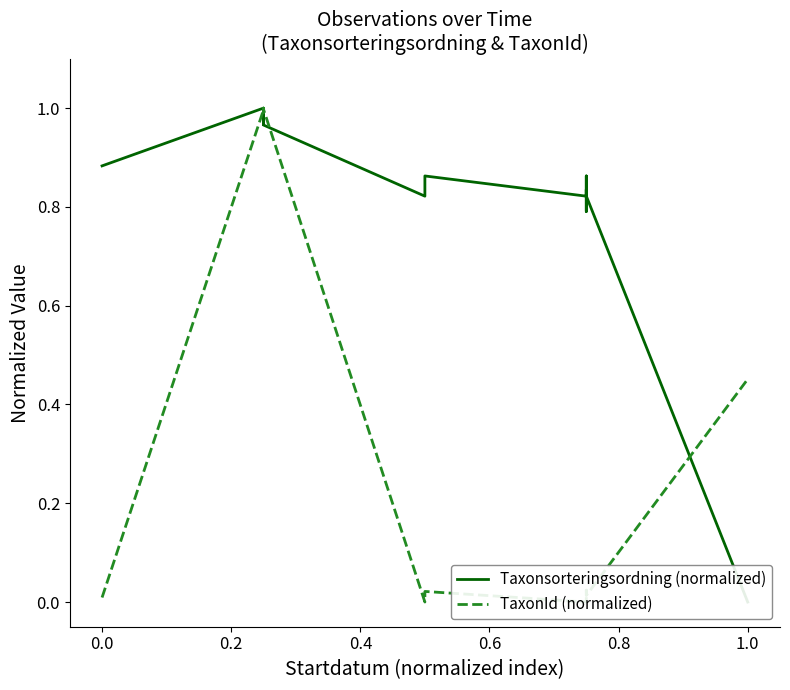

What is the maximum value shown in the chart?

1.0